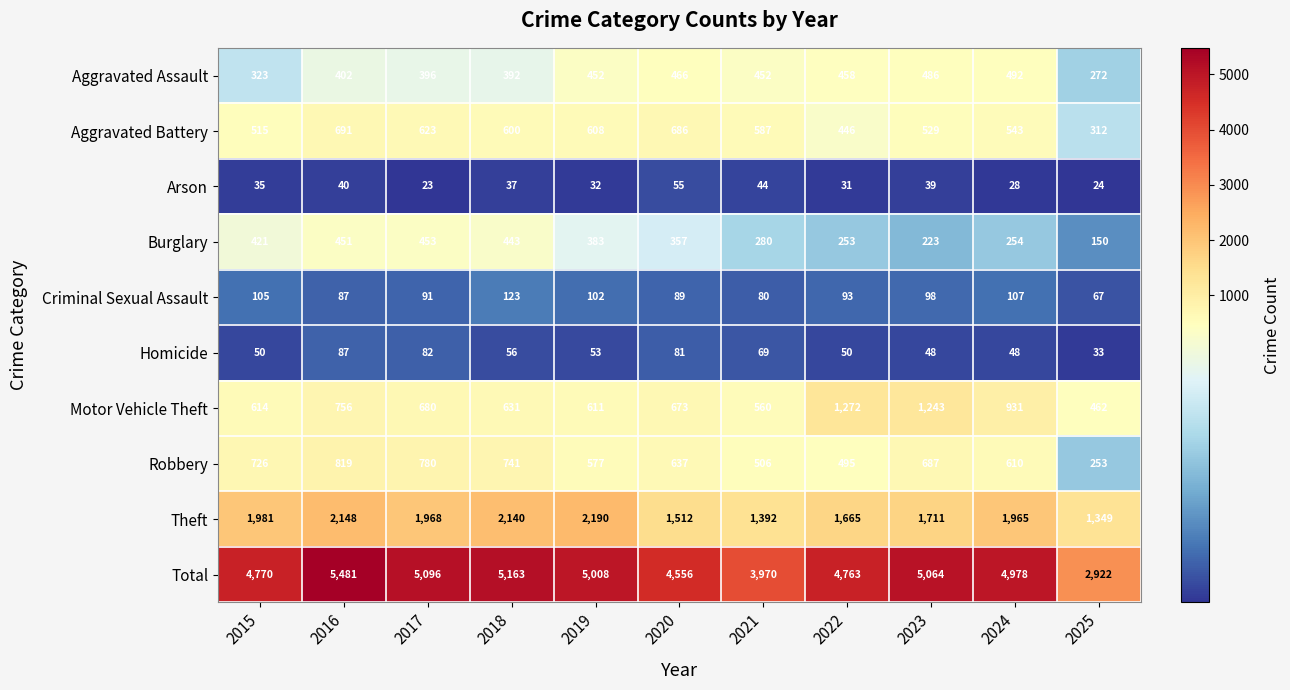

At which label is Arson closest to 39?

2023